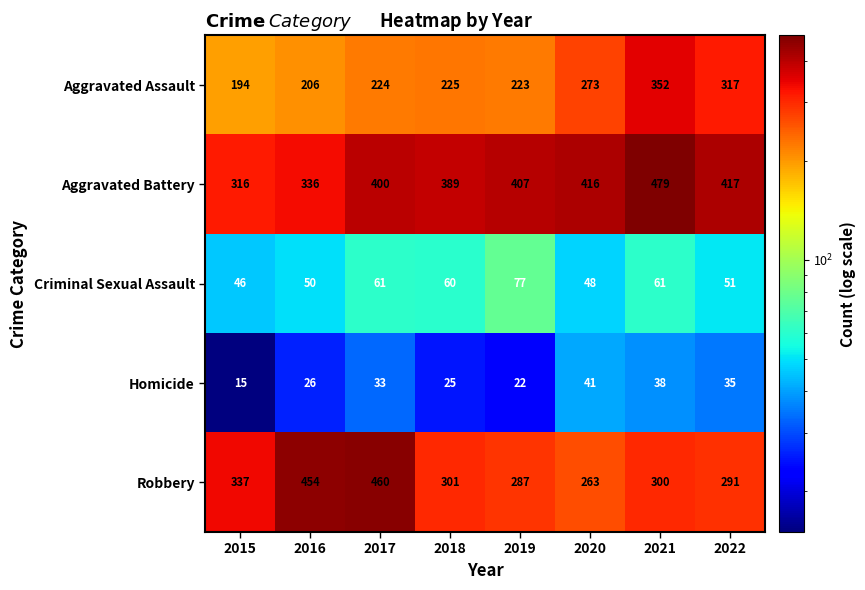

How many categories are shown in the chart?

8